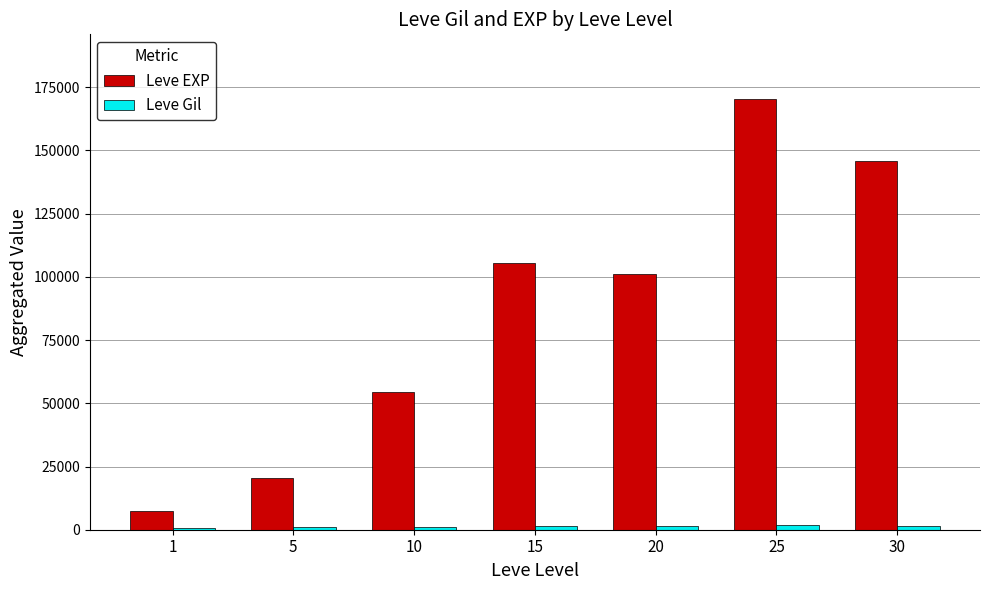

How many bars are there in each group?

2